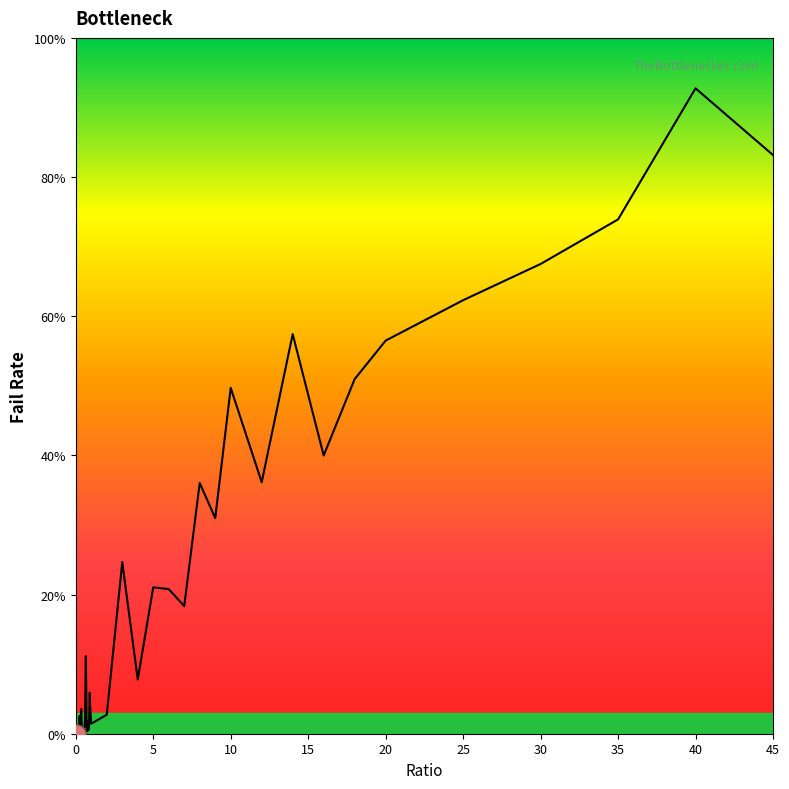

What is the maximum value shown in the chart?

92.8